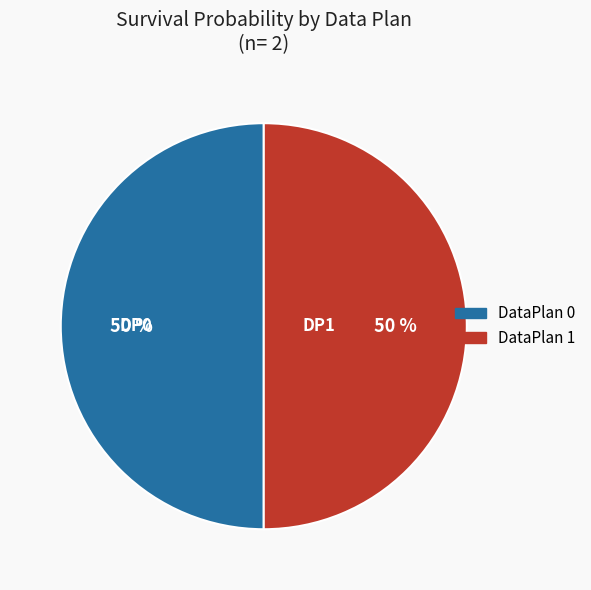

Rank the categories by value from highest to lowest.

1, 0